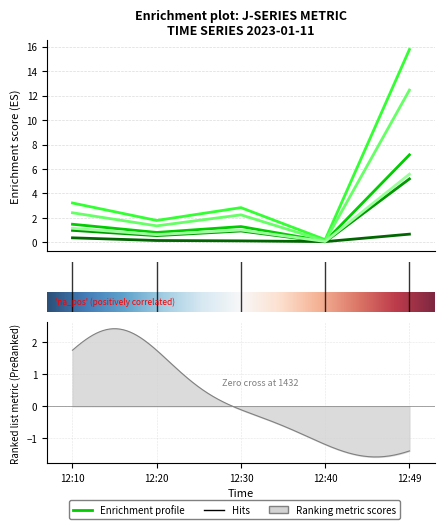

At which category does J1 reach its first local valley?

12:20